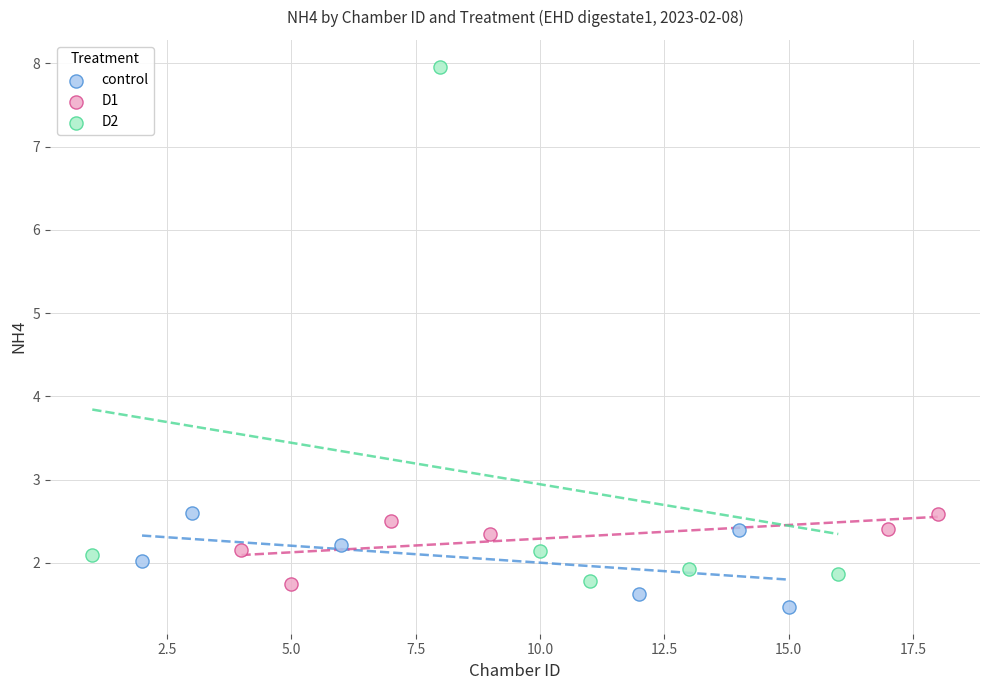

What are all the series names shown in the legend?

control, D1, D2